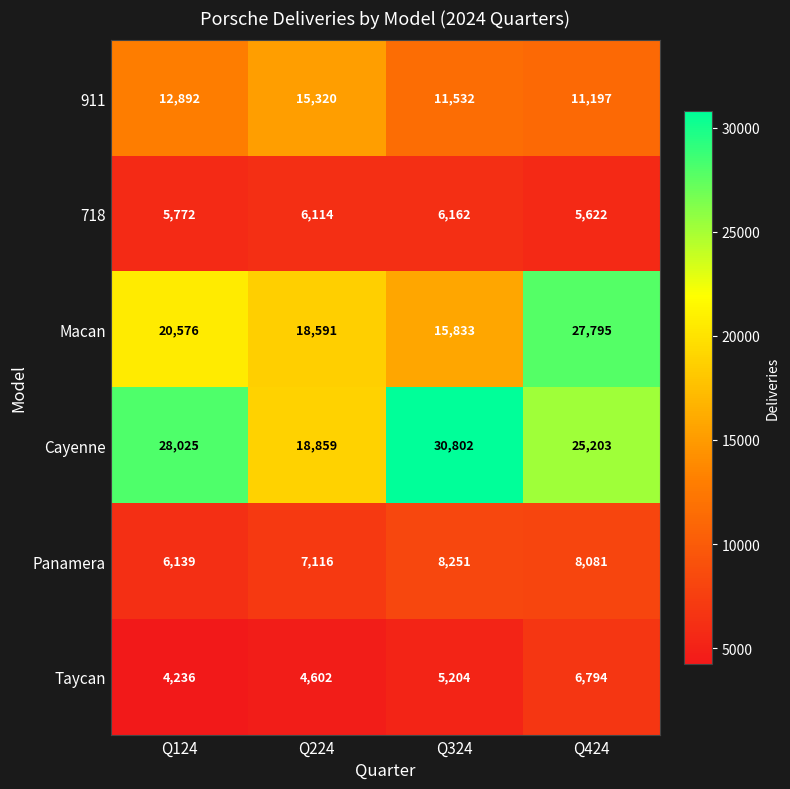

What is the sum of the 911 values at Q424 and Q224?

26517